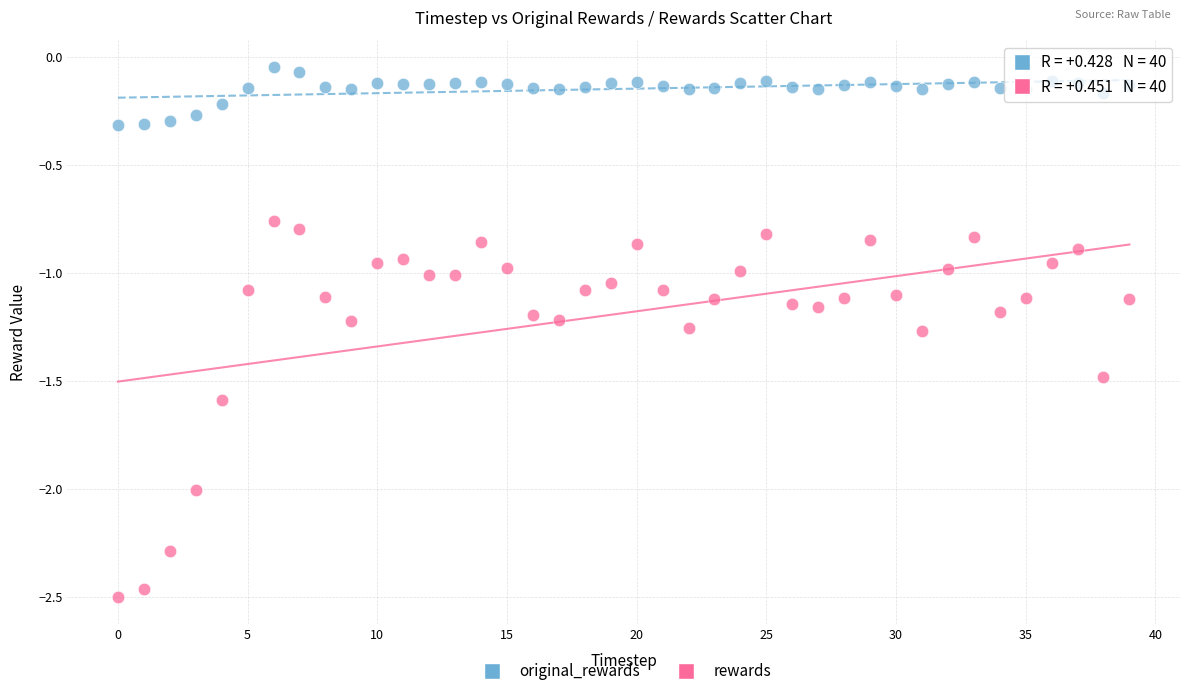

What are all the series names shown in the legend?

original_rewards, rewards